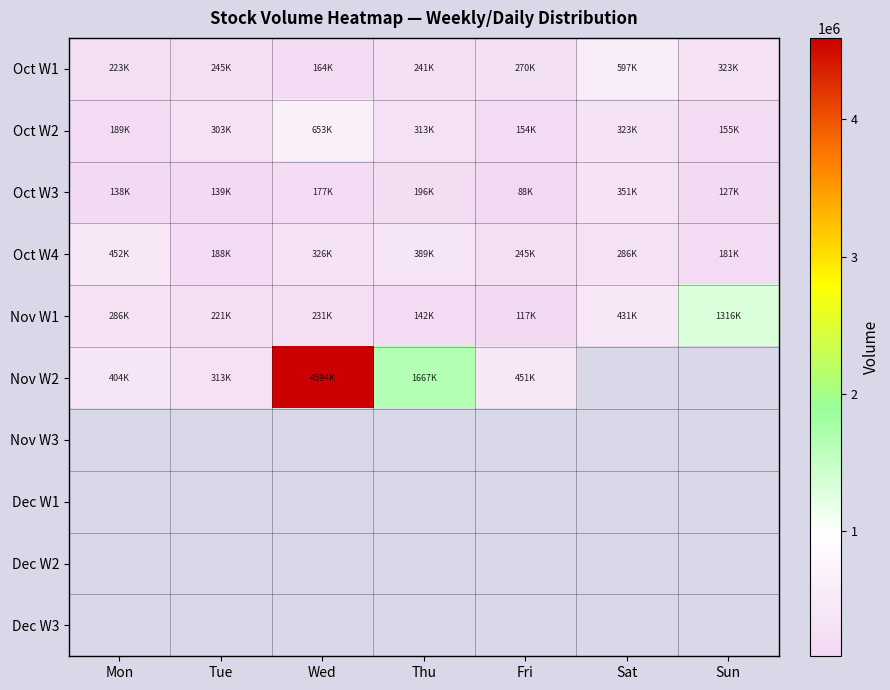

Between Thu and Tue, which is larger?

Tue